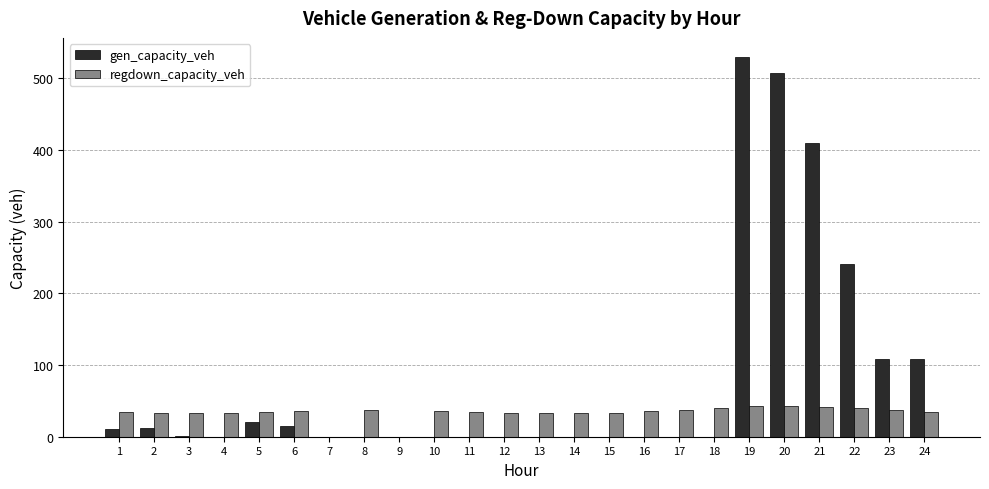

What is the sum of the regdown_capacity_veh values at 6 and 24?

70.5